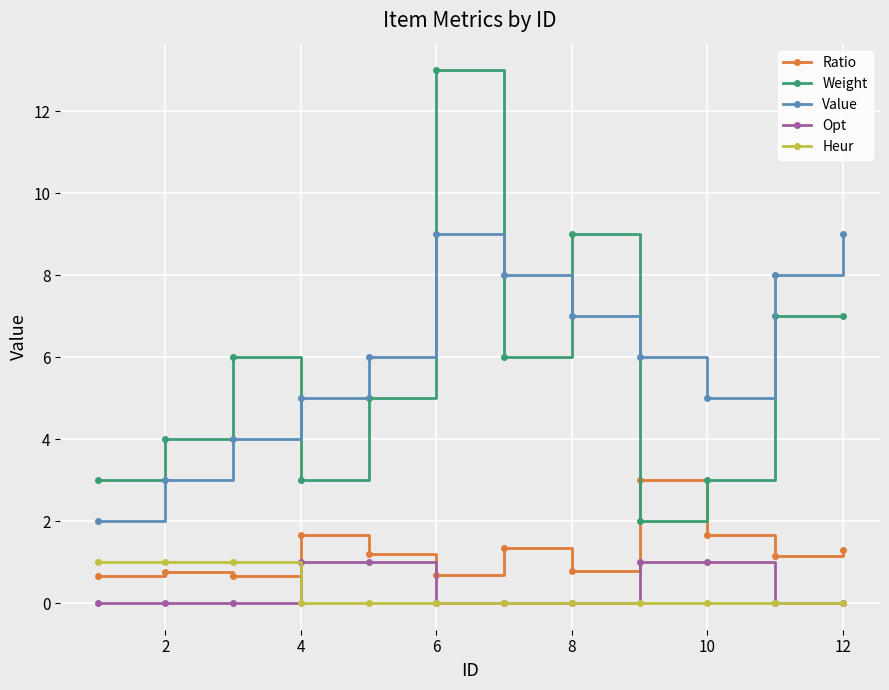

What is the highest value of the Value series?

9.0